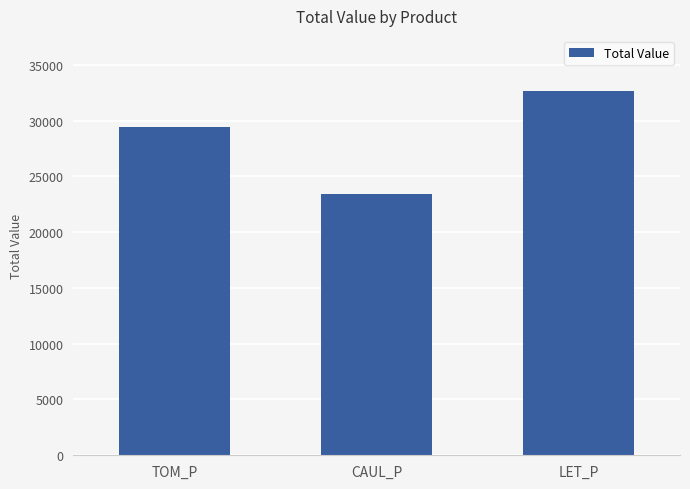

The chart shows a value of 23458.6 at CAUL_P. True or false?

True